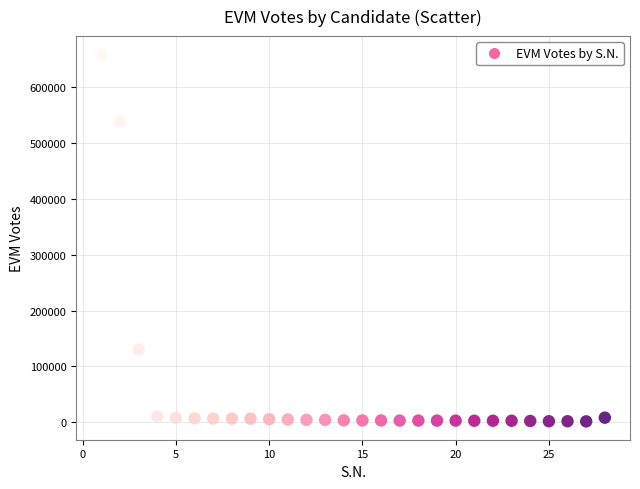

What is the range of X values (max minus min)?

27